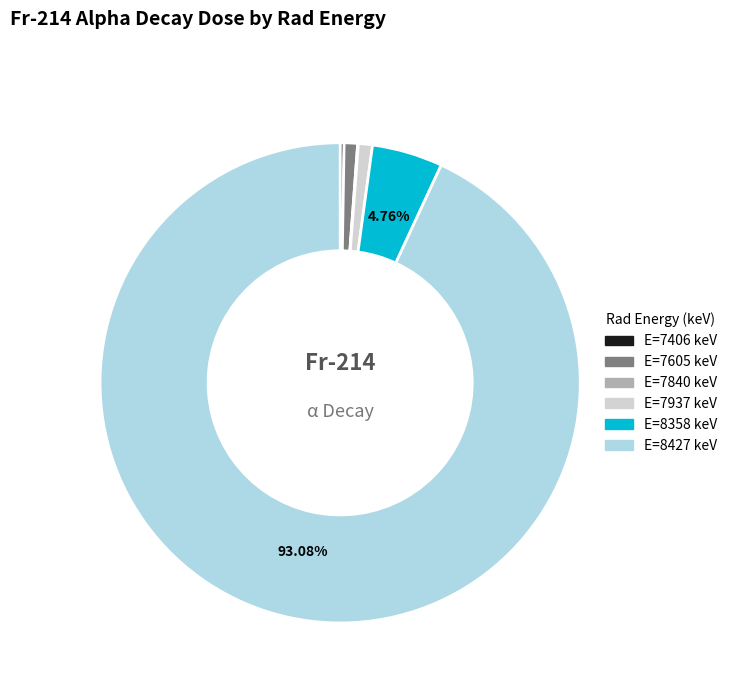

Is there any slice that represents more than half of the pie?

Yes